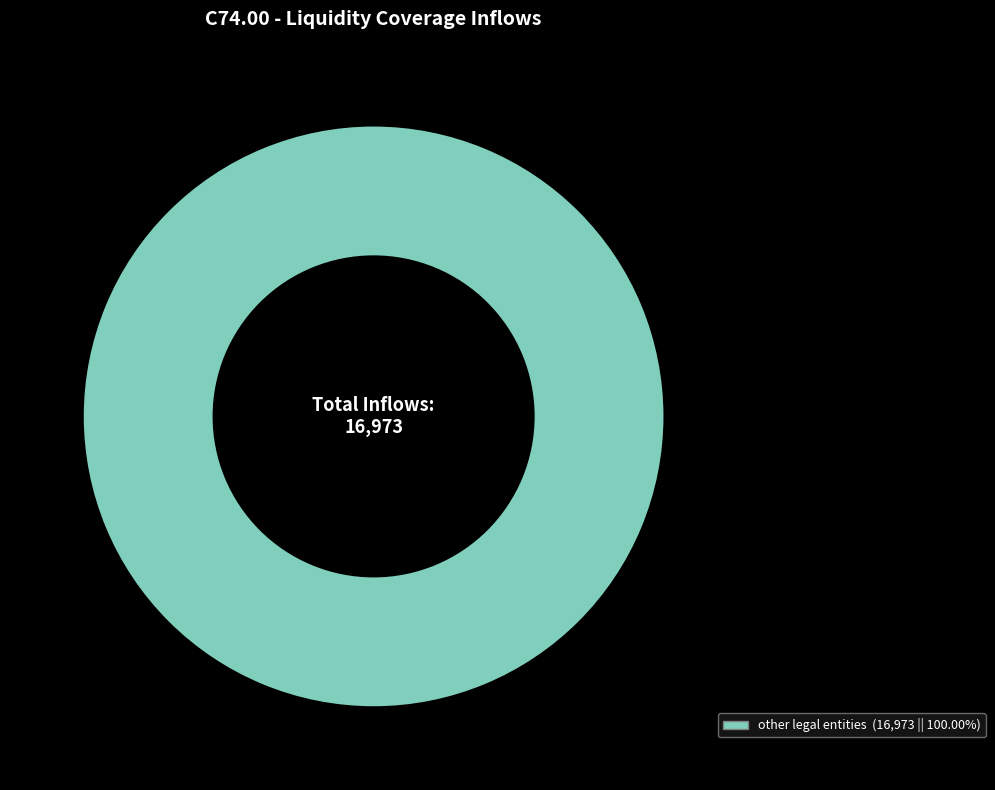

Is there a majority slice in this chart?

Yes